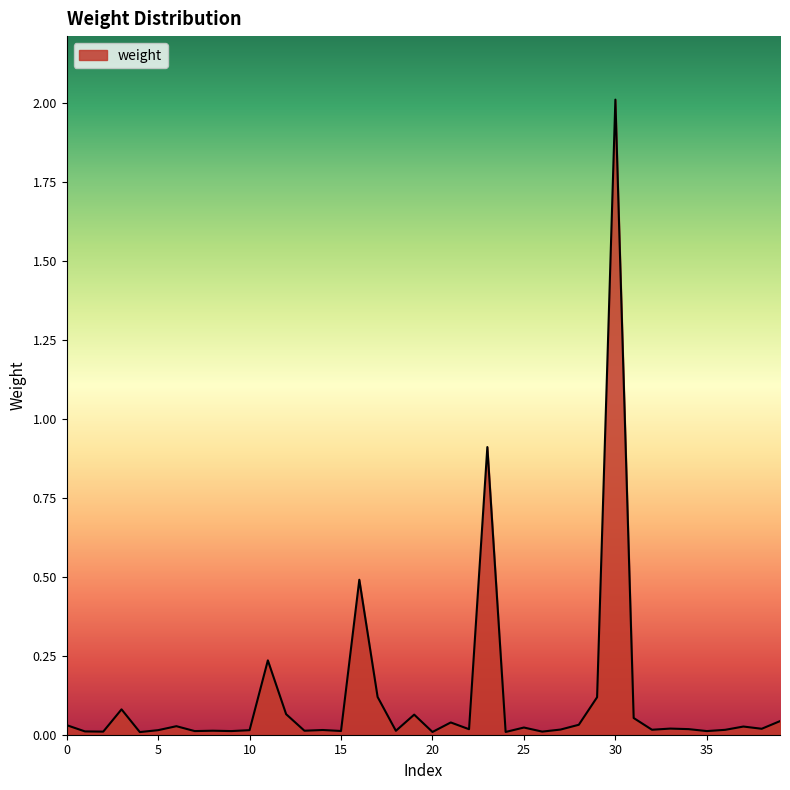

Does the chart have visible grid lines?

No